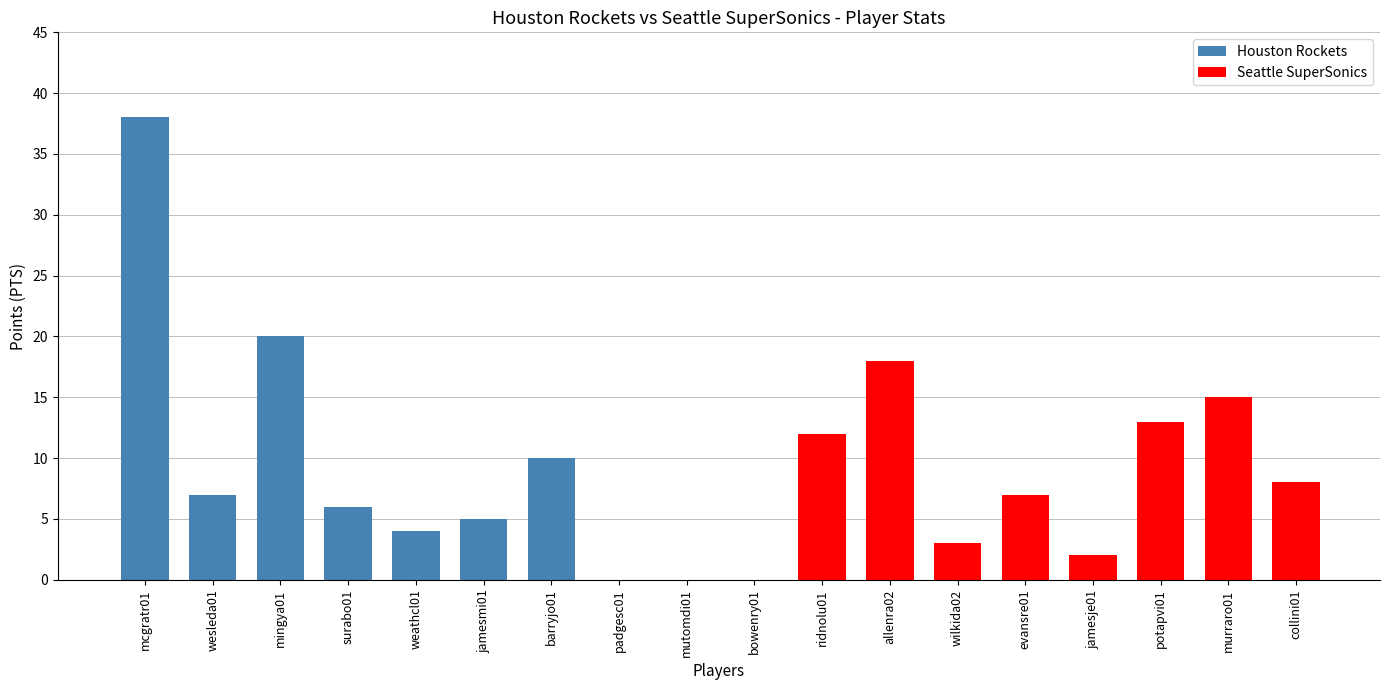

Between wilkida02 and evansre01, which is larger?

evansre01